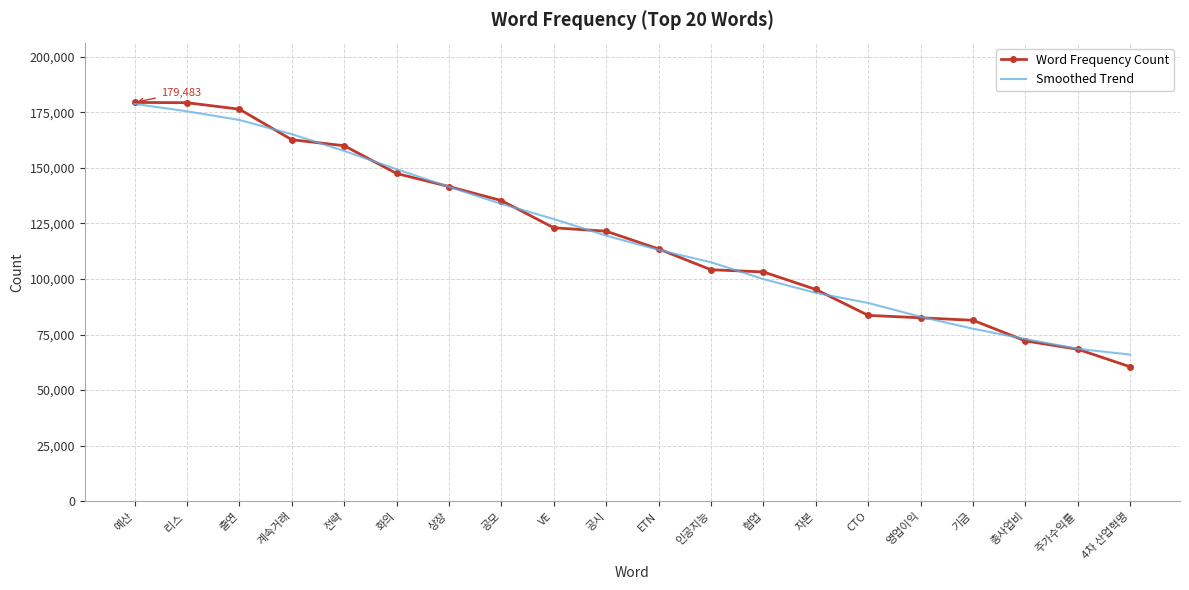

What is the spread (max minus min) of values at 리스 ?

3868